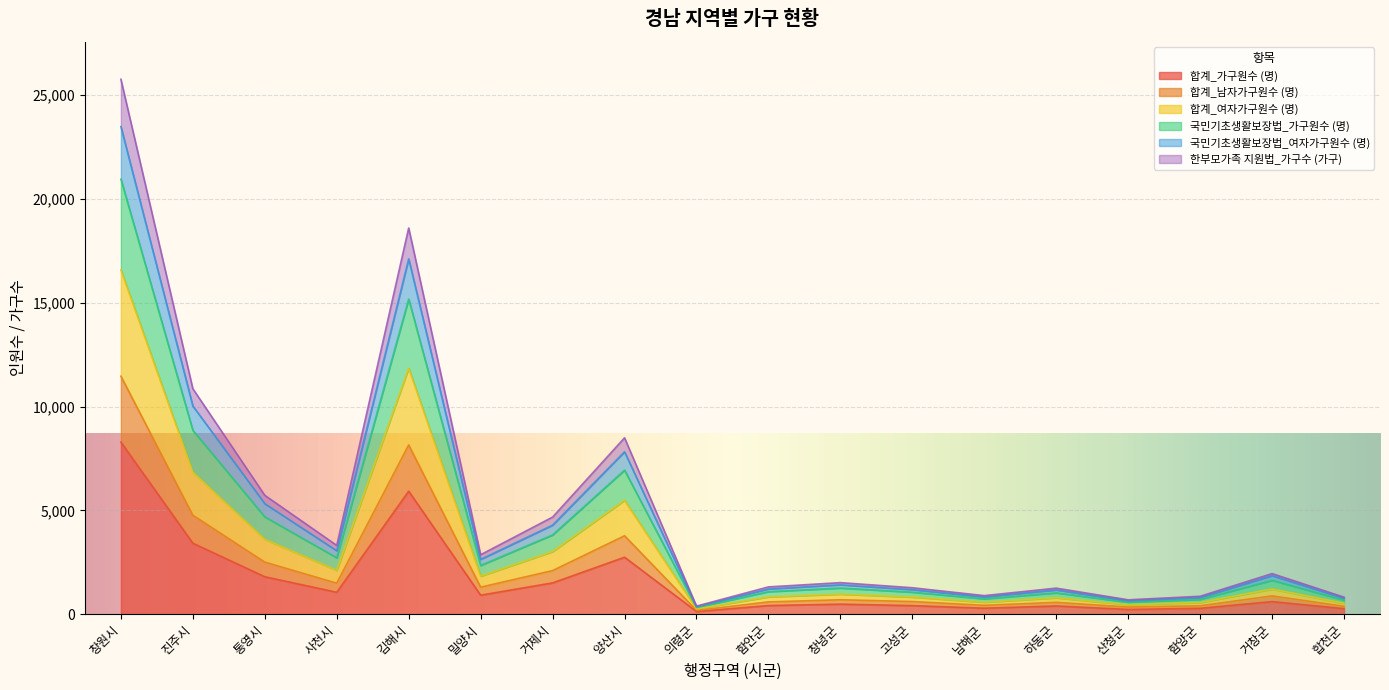

At which category does 국민기초생활보장법_여자가구원수 (명) reach its first local peak?

김해시